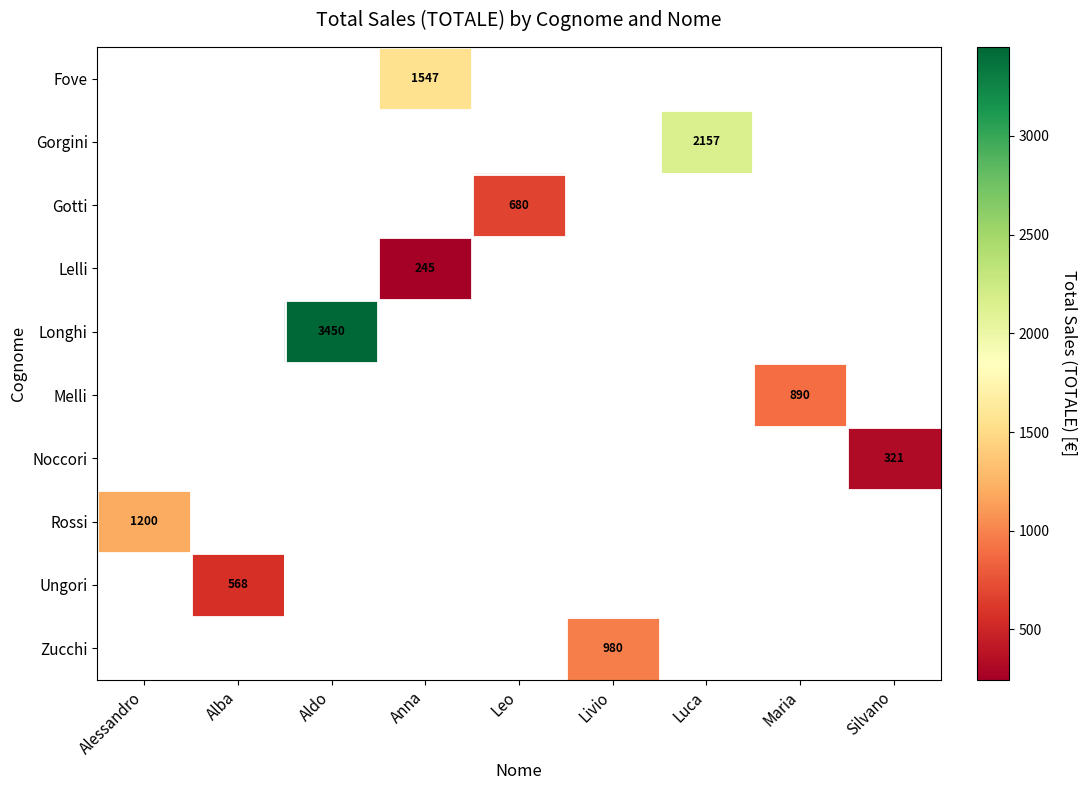

What is the maximum value shown in the chart?

3450.0